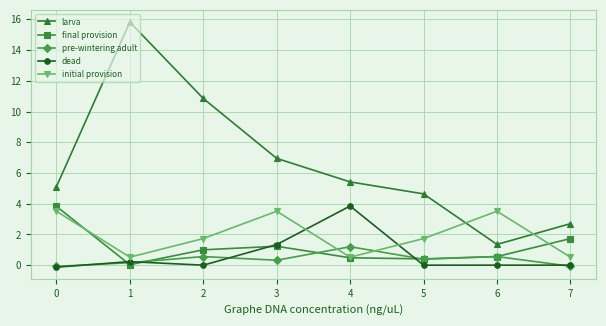

Is it true that pre-wintering adult equals 0.6 at 2?

True